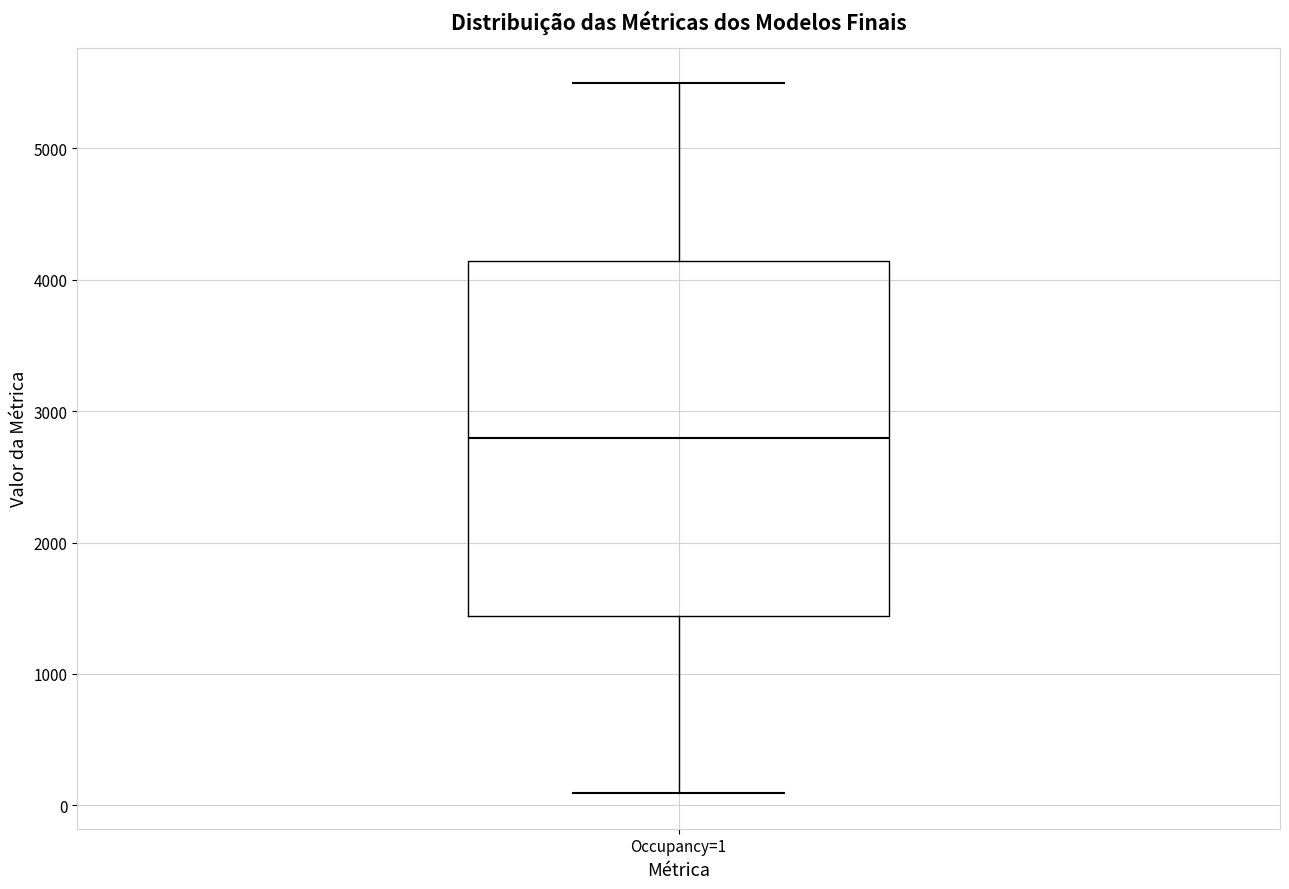

Where does the upper whisker of the box for Occupancy=1 end on the y-axis? The values are not printed on the chart, so give them approximately, as read against the axis.

5500